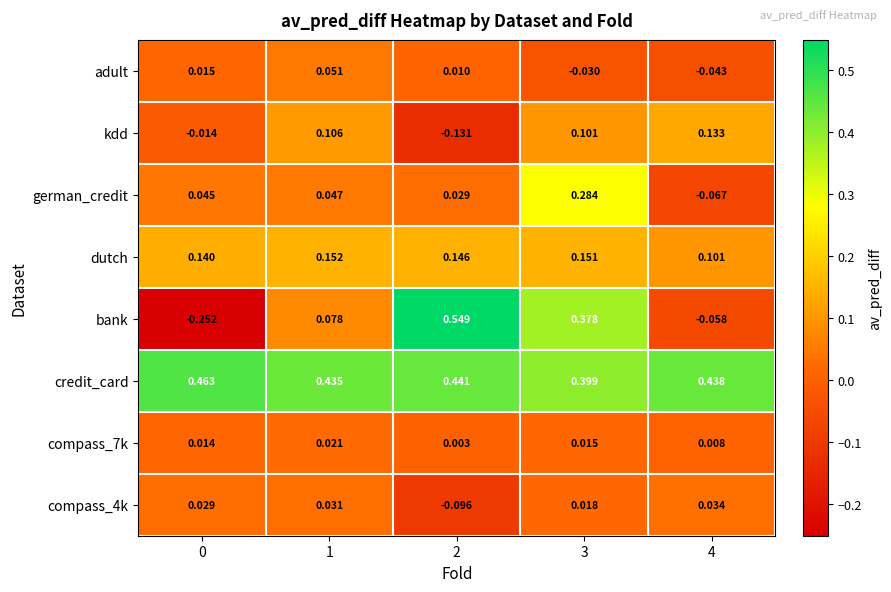

Count the number of data series in this chart.

8